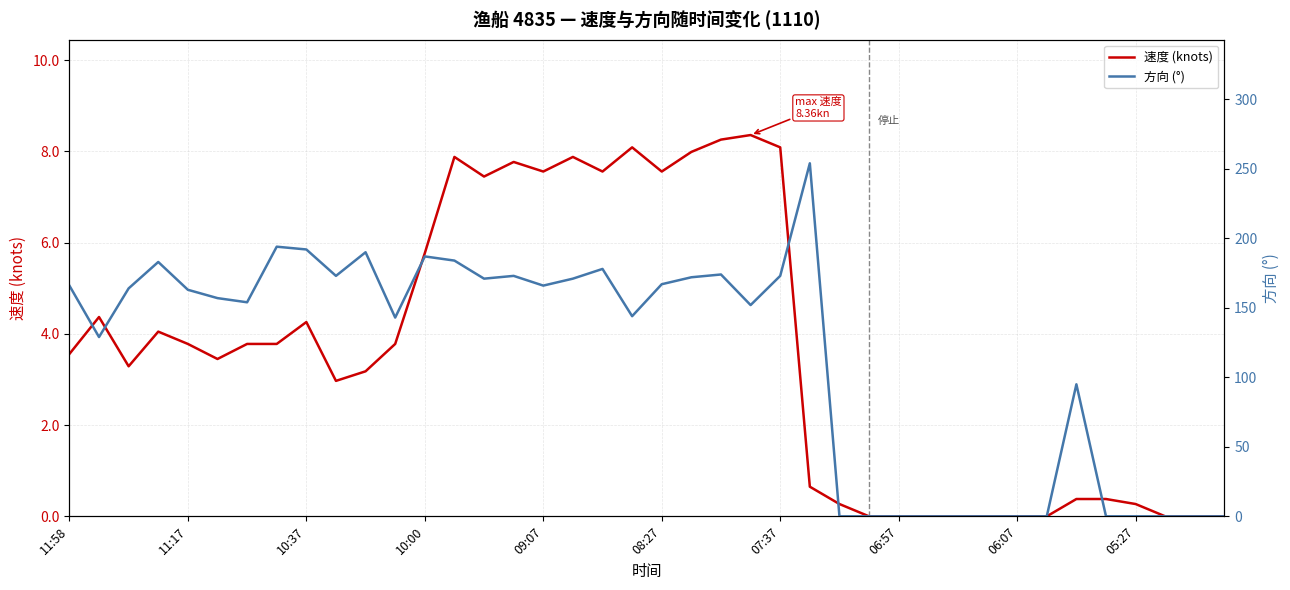

What position from the right is 25?

15